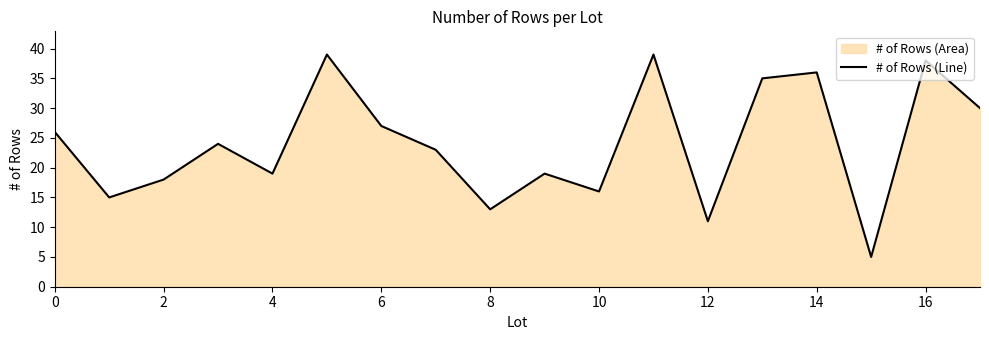

What is the minimum value shown in the chart?

5